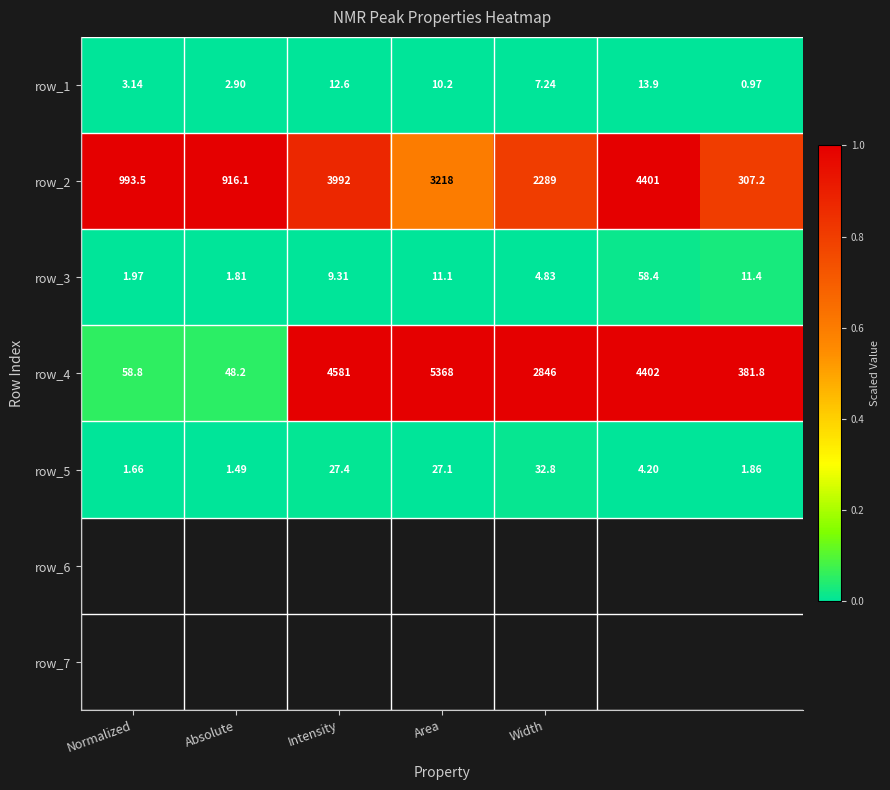

How many data points in row_1 are less than 7?

3